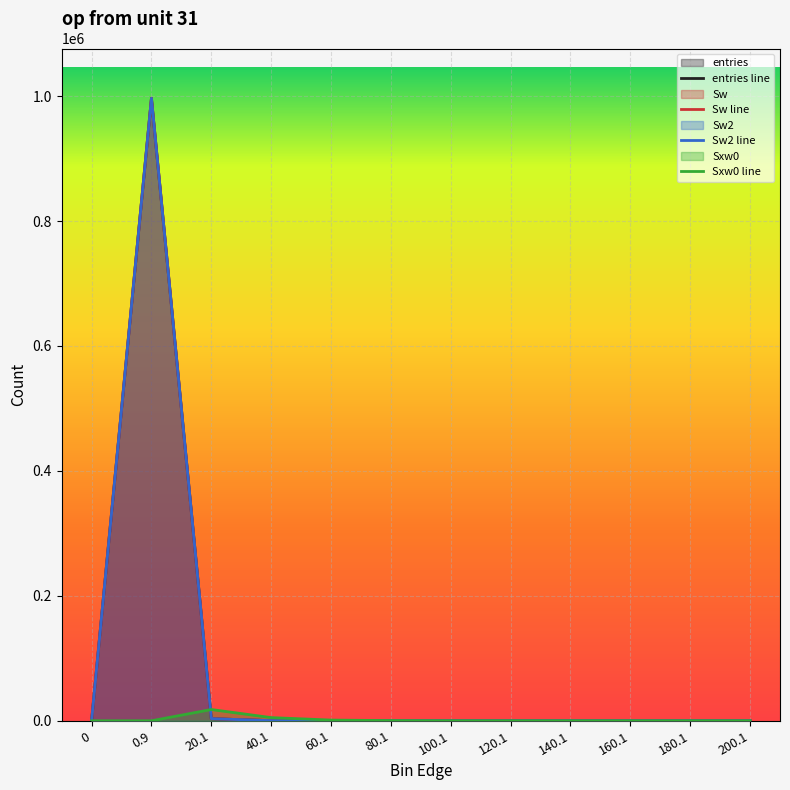

At 0, list the series in order from smallest to largest.

entries, Sw, Sw2, Sxw0